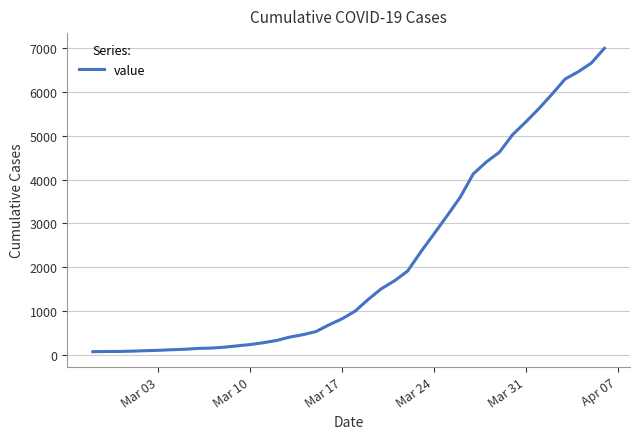

What is the maximum value shown in the chart?

7005